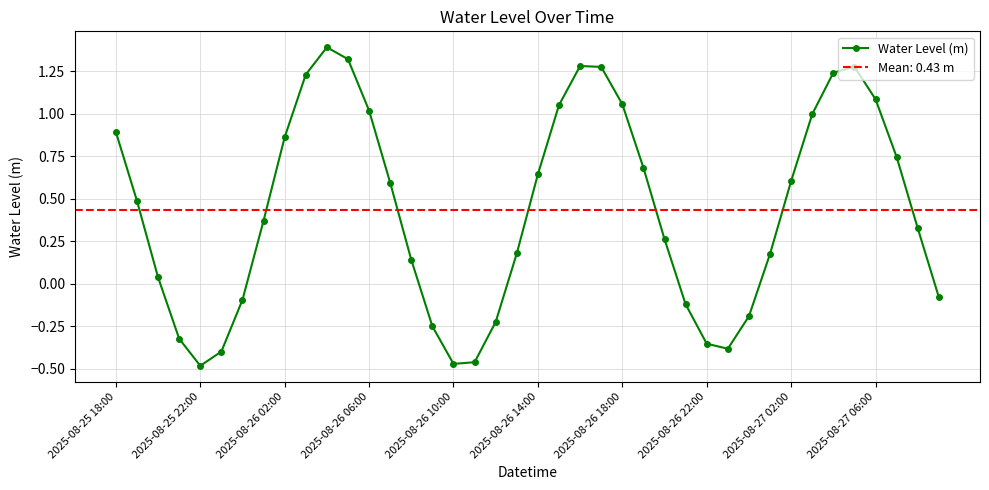

At which category does Water Level (m) reach its first local valley?

2025-08-25 22:00